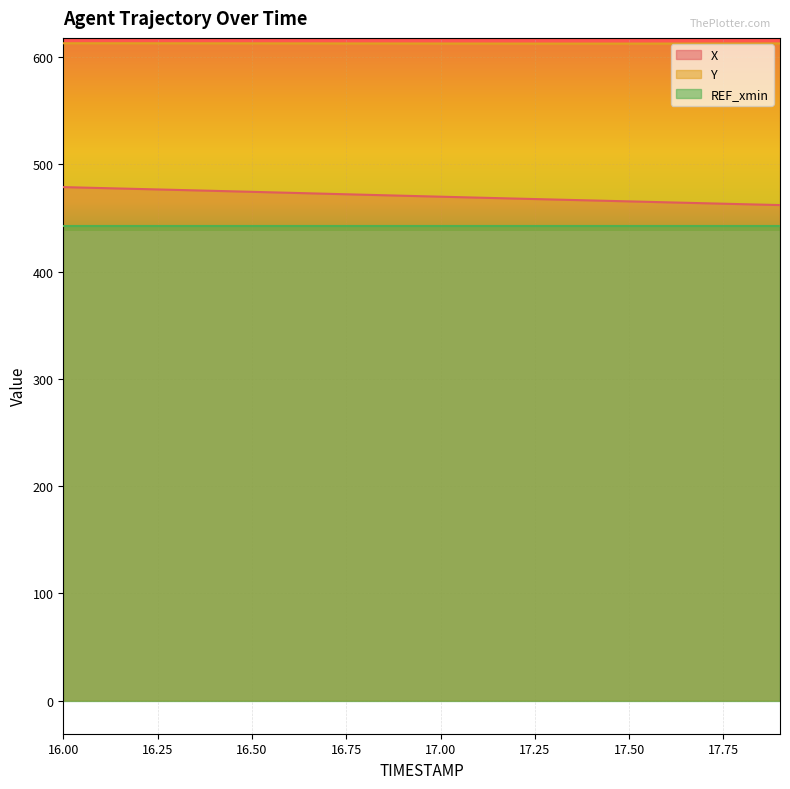

How many distinct data groups are displayed?

3